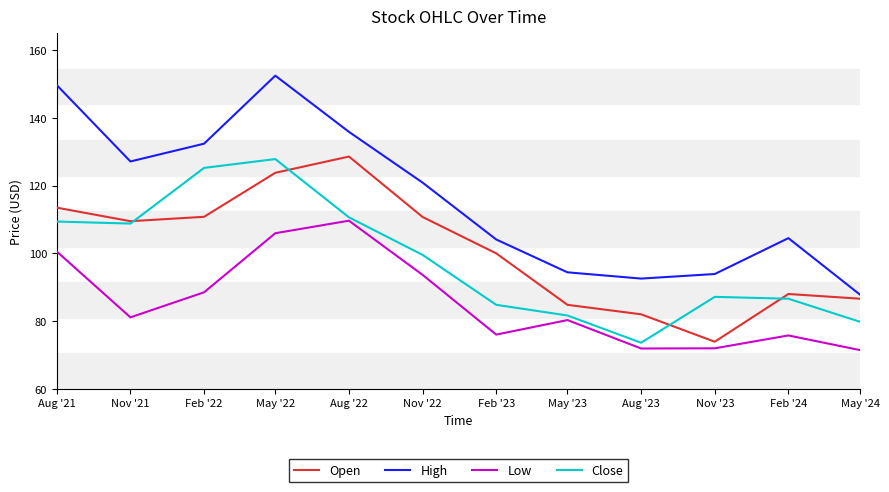

Which series has the largest range (max minus min)?

High